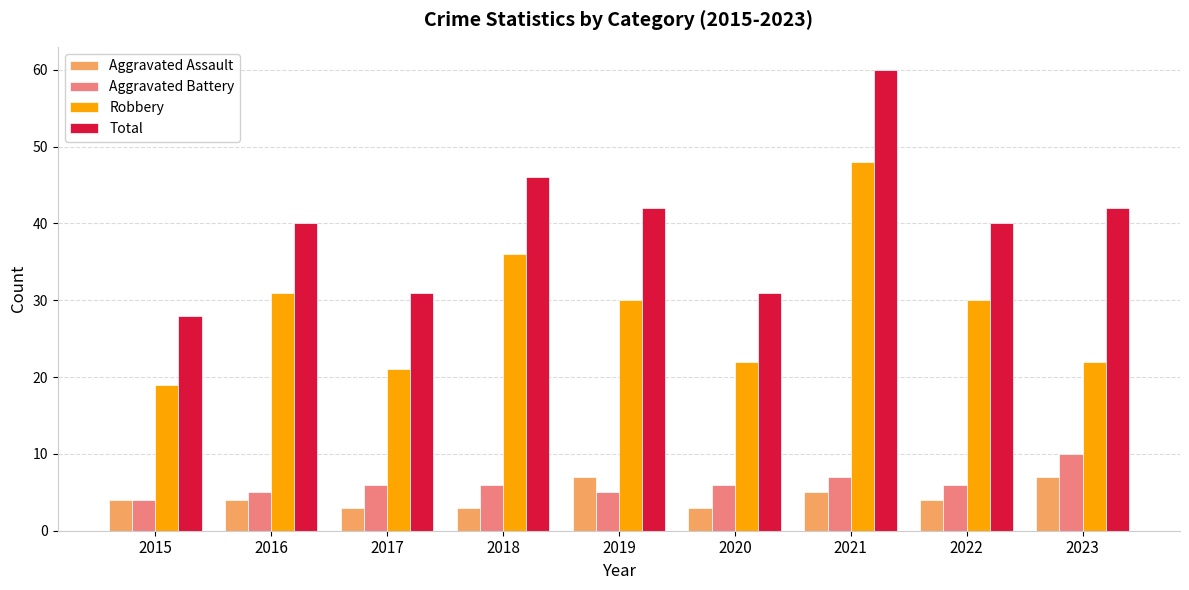

What value does the Aggravated Battery series have at 2021?

7